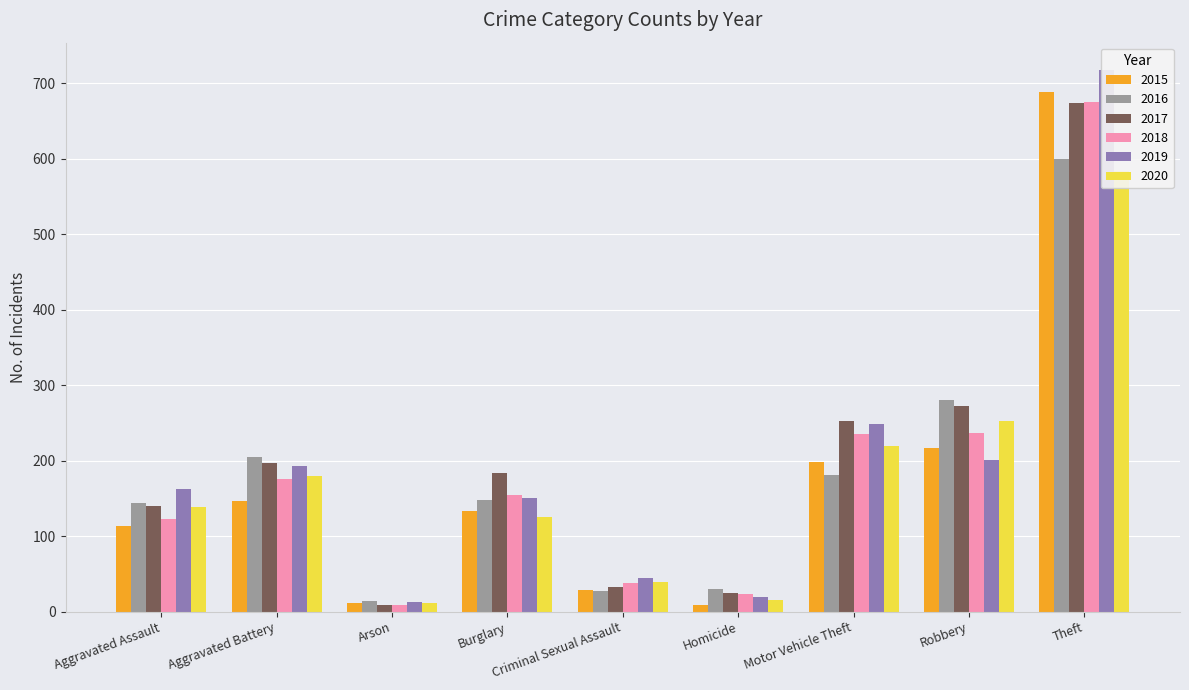

Rank the series by their maximum value, from lowest to highest.

2020, 2016, 2017, 2018, 2015, 2019